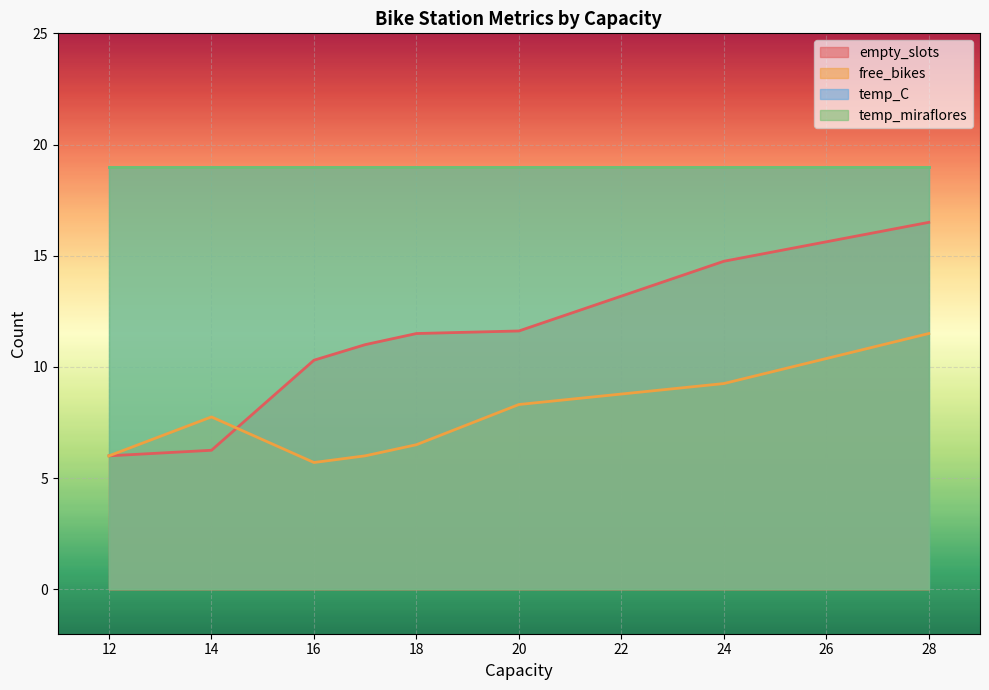

Where is the first local minimum for free_bikes?

16